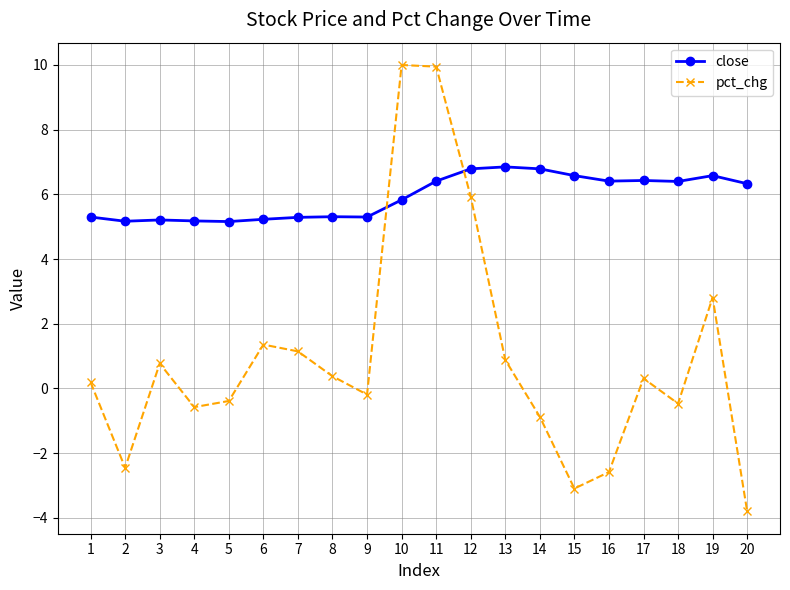

At which label is close closest to 6?

10